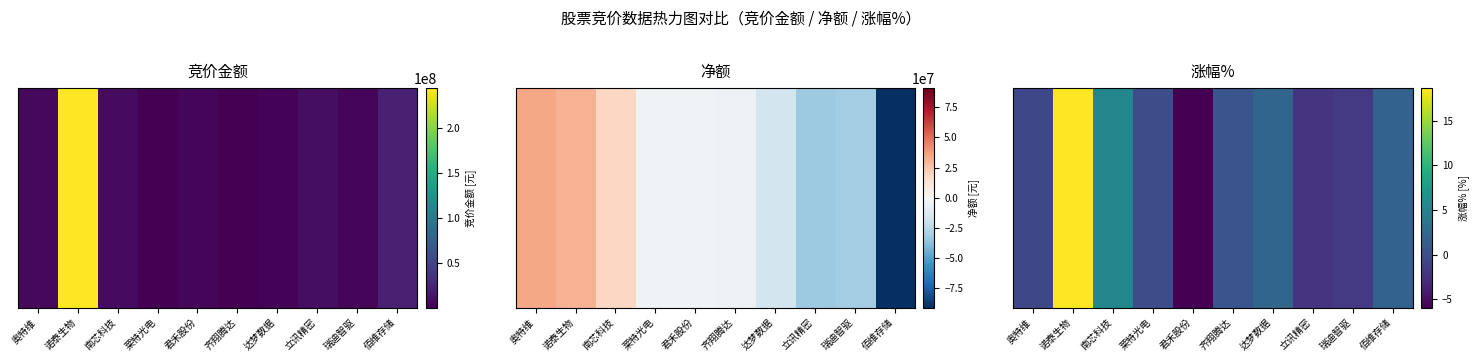

What is the smallest value displayed?

-5.9